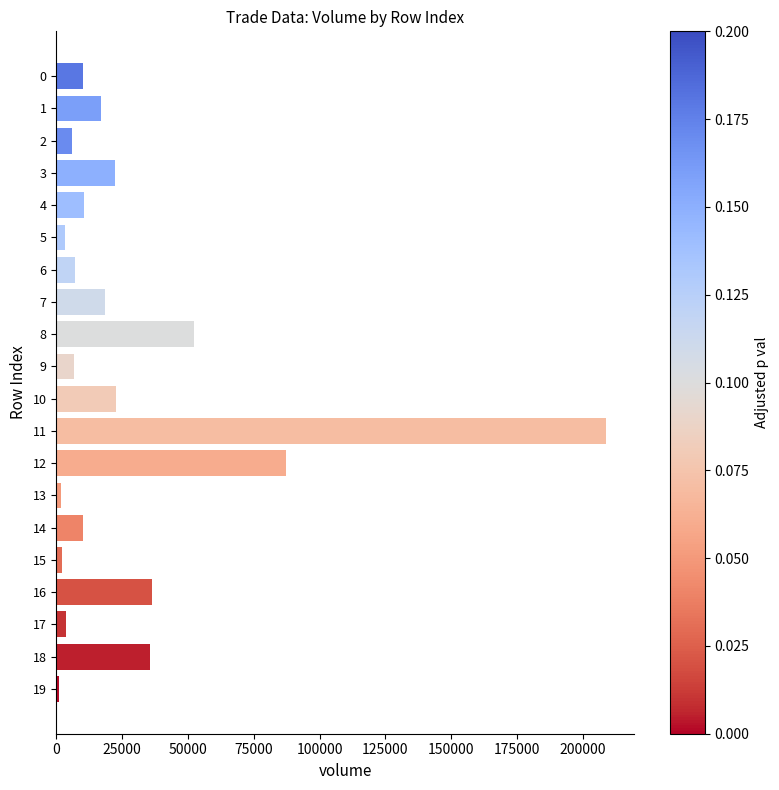

What is the greatest value displayed?

208853.0